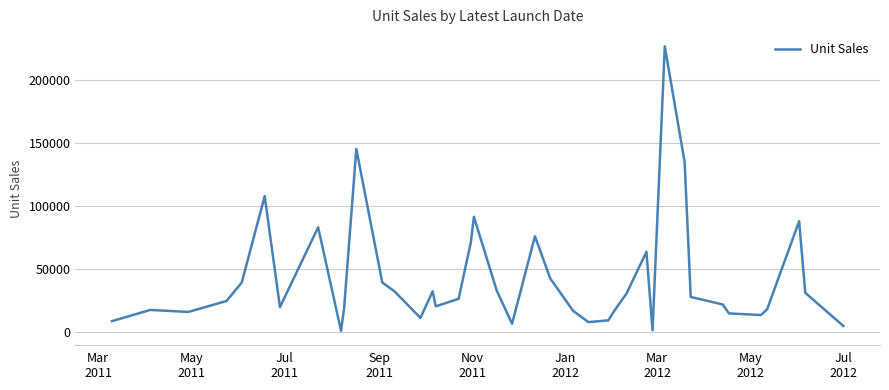

What is the minimum value shown in the chart?

916